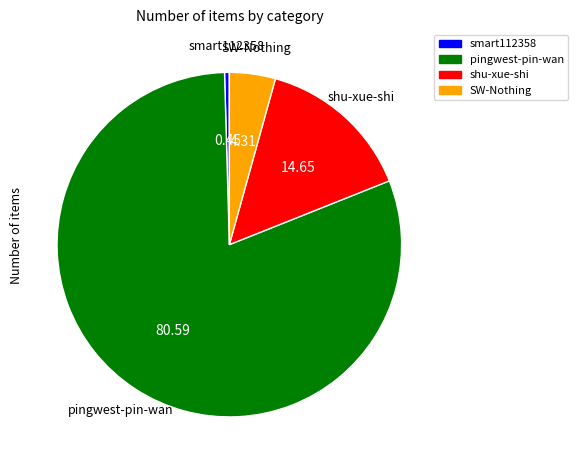

Which has a higher value, smart112358 or SW-Nothing?

SW-Nothing